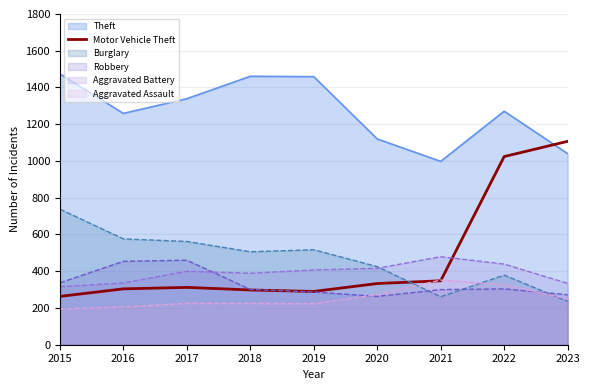

What is the smallest value displayed?

194